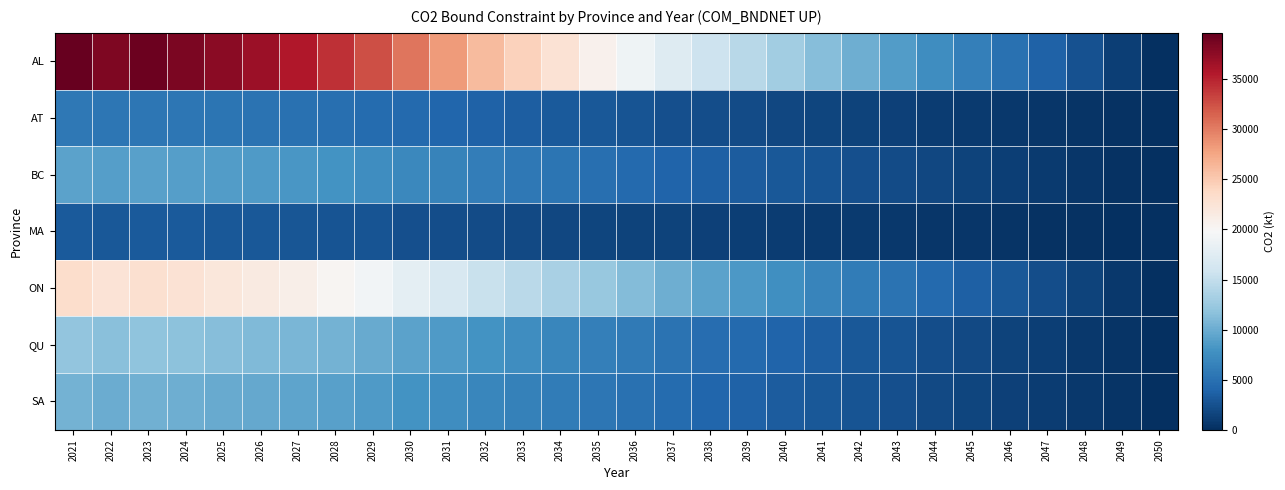

What is the total value across all series at 2039?

37357.8